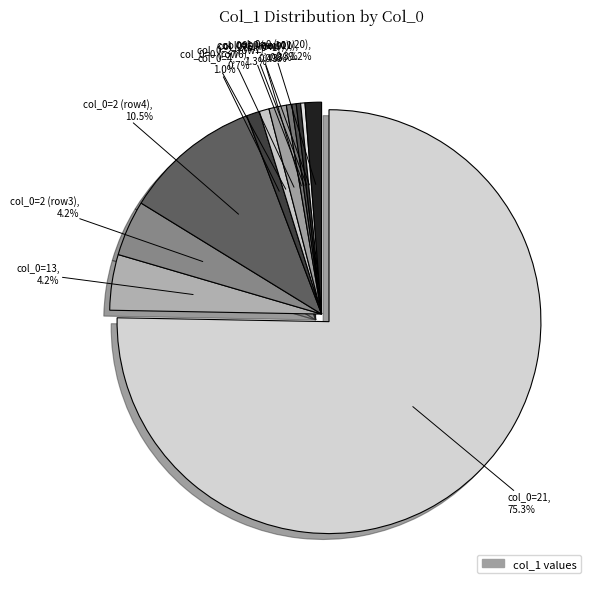

Approximately how many times larger is the value at 1 compared to 0?

0.6